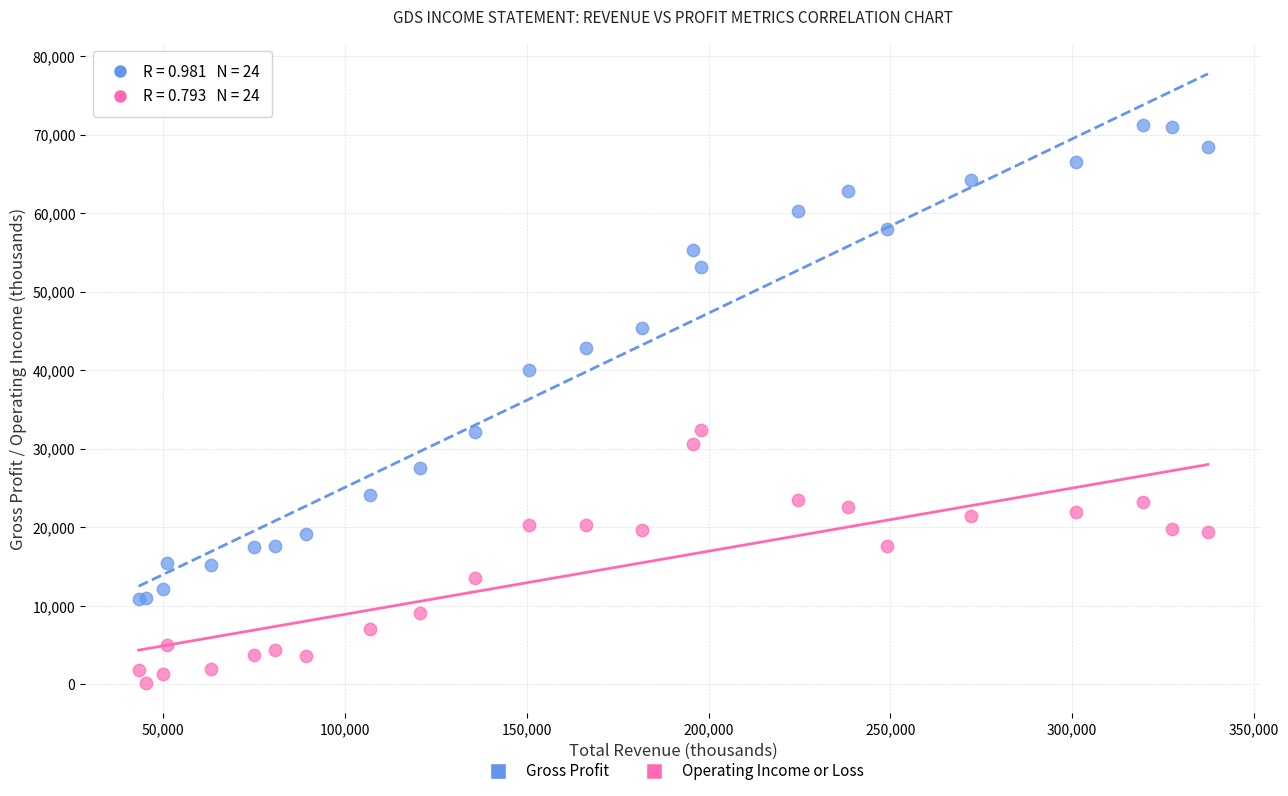

Which series contains the lowest Y value?

Operating Income or Loss